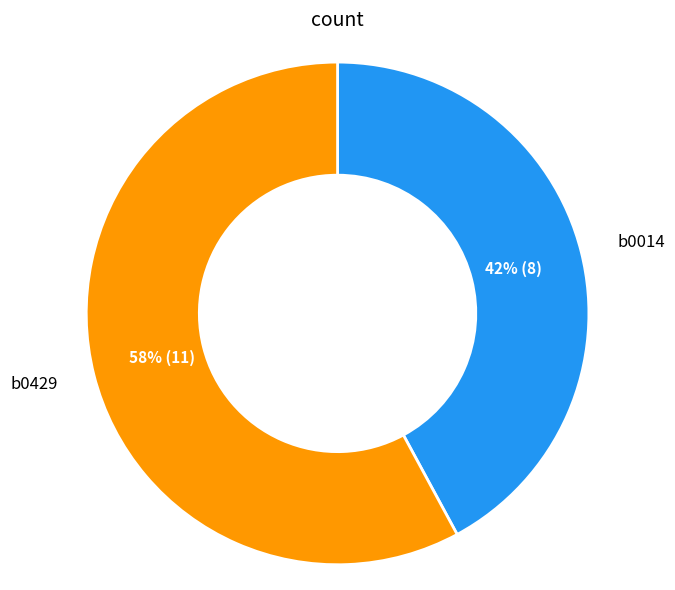

How many segments does this pie chart have?

2